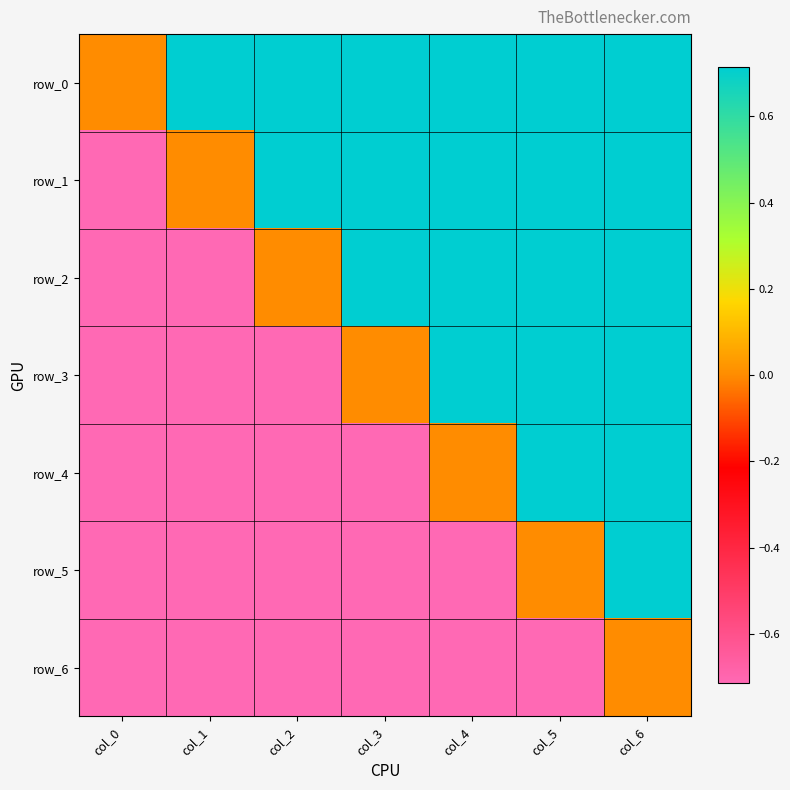

What is the difference between the row_3 values at col_5 and col_0?

1.4